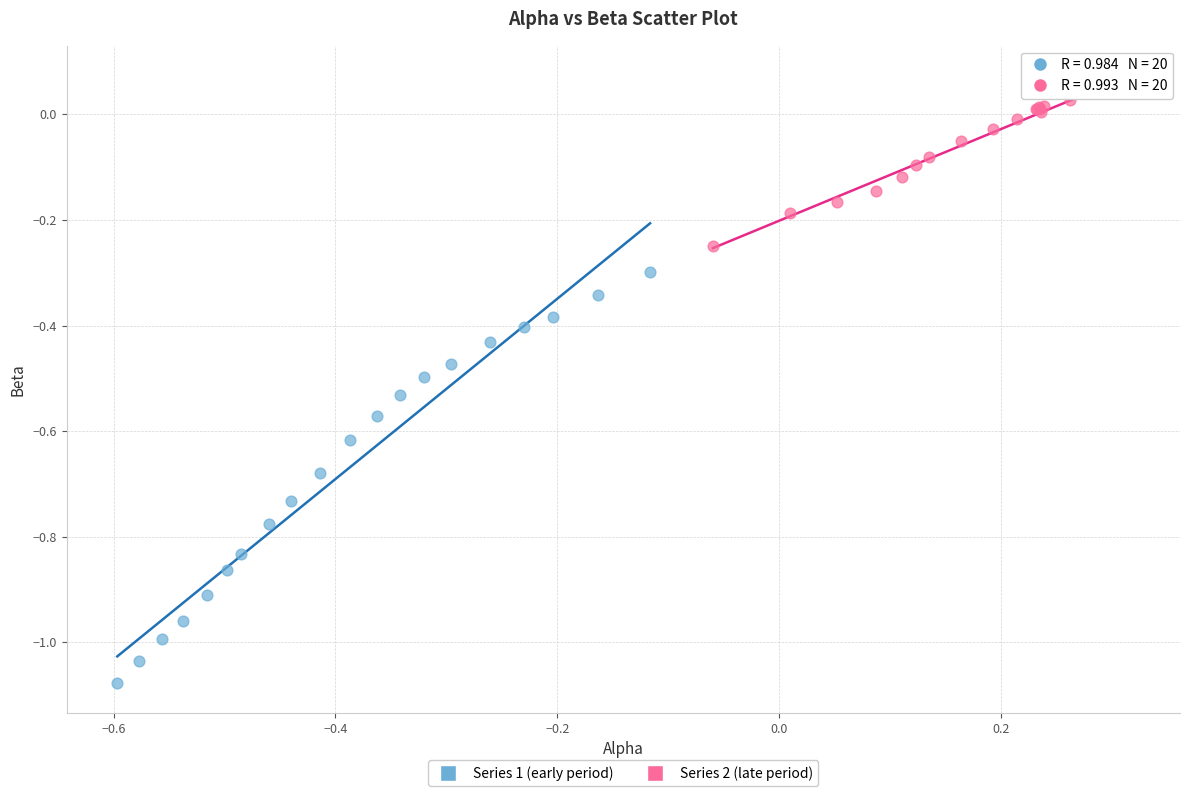

Which series reaches the minimum Y coordinate?

Series 1 (early period)